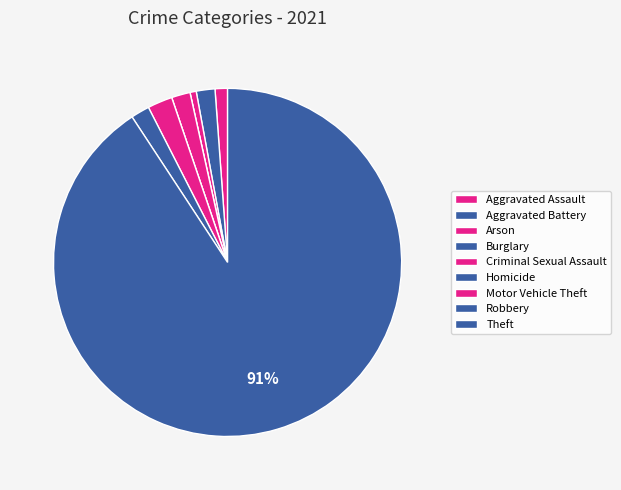

Combined, what portion of the pie is Robbery and Criminal Sexual Assault?

3.5%